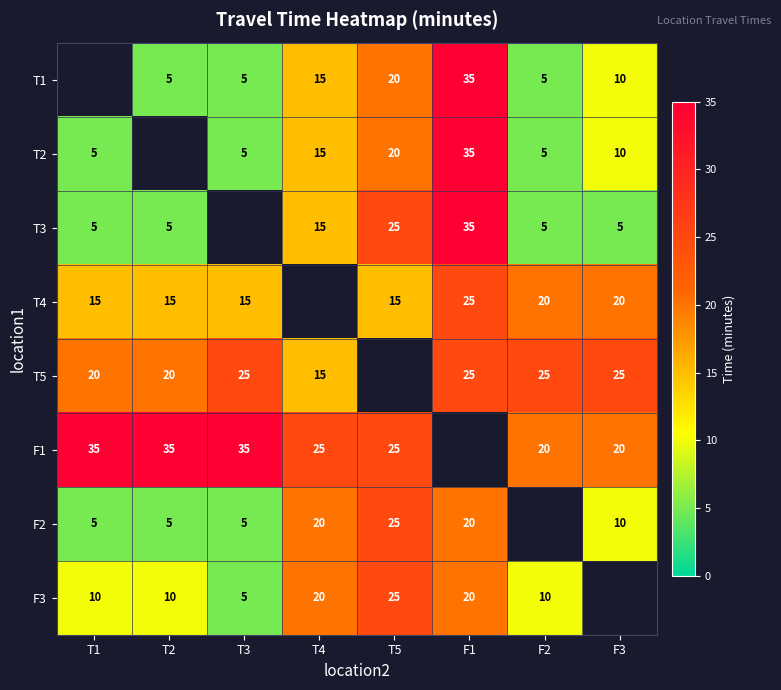

What is the greatest value displayed?

35.0